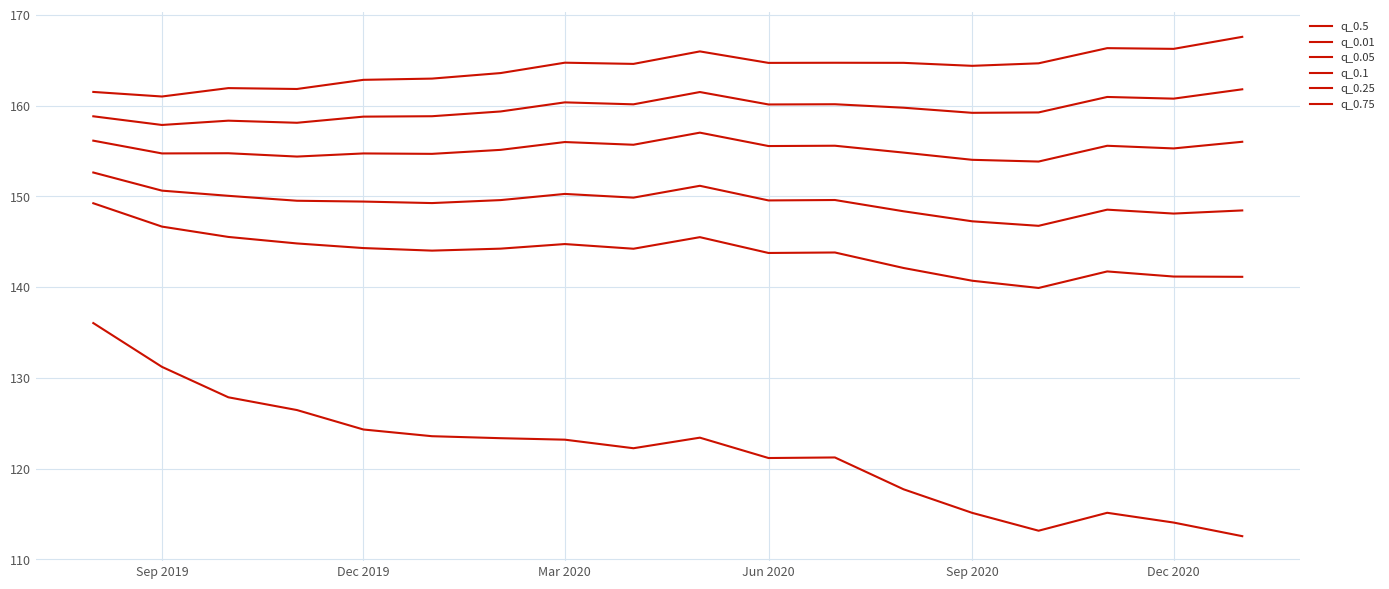

True or false: q_0.1 and q_0.75 cross at least once.

False